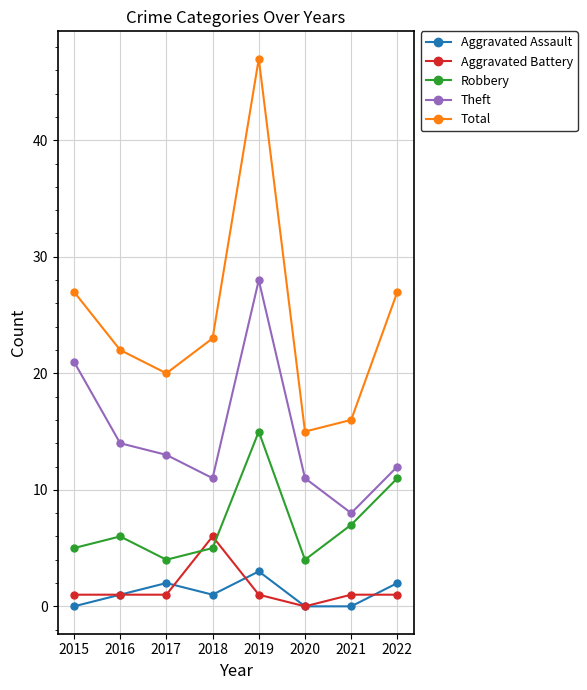

Which series has the largest total across all categories?

Total